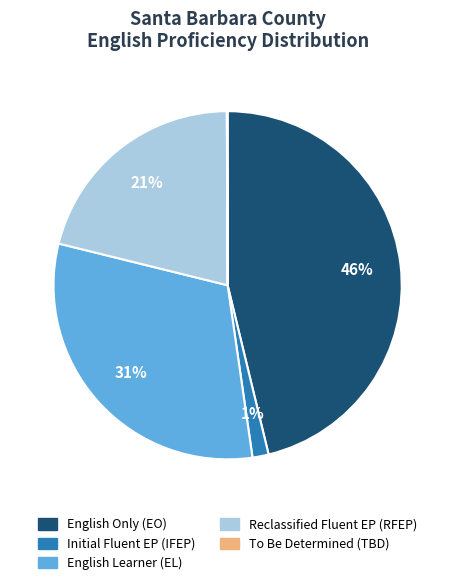

Is there a majority slice in this chart?

No